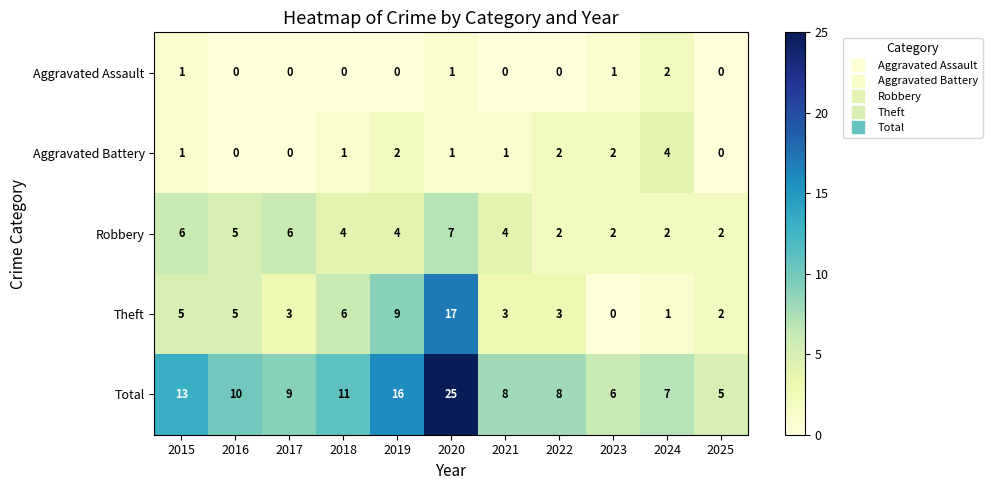

Which series changed the most between 2021 and 2023?

Theft